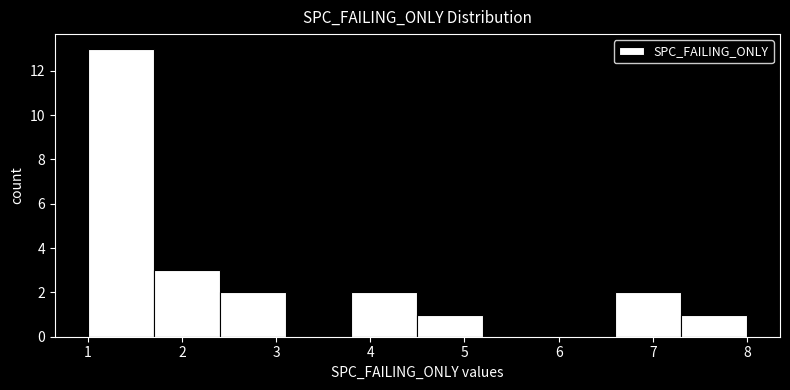

Reading left to right, transcribe this chart: for each bar, give the range it covers on the x-axis and its height. The values are not printed on the chart, so give them approximately, as read against the axis.

1.0 to 1.7: 13
1.7 to 2.4: 3
2.4 to 3.1: 2
3.1 to 3.8: 0
3.8 to 4.5: 2
4.5 to 5.2: 1
5.2 to 5.9: 0
5.9 to 6.6: 0
6.6 to 7.3: 2
7.3 to 8.0: 1